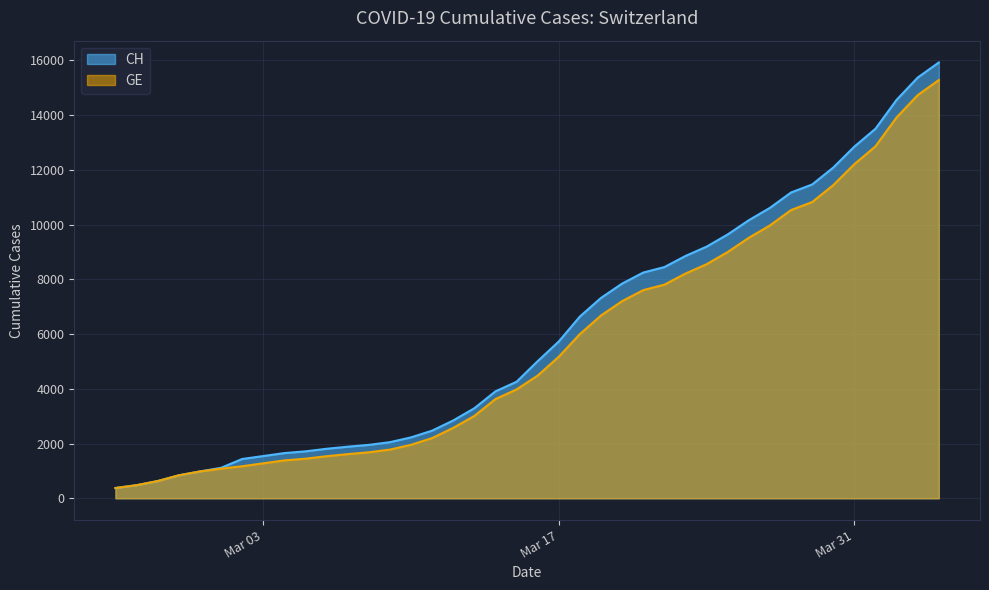

What is the difference between the GE values at 2020-03-09 and 2020-03-04?

396